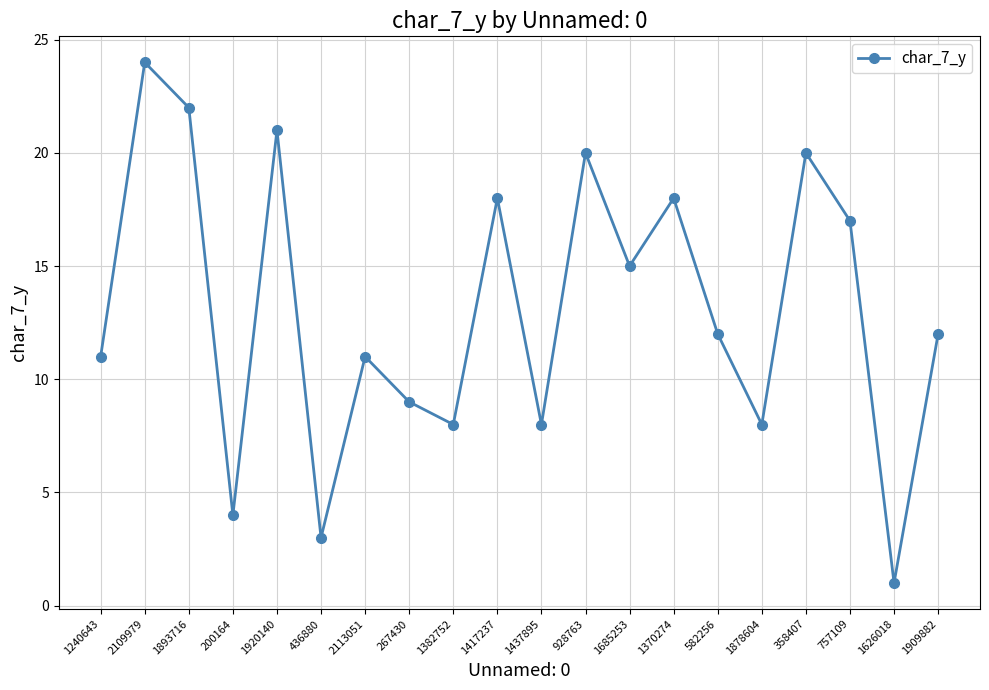

How many series are shown in this chart?

1